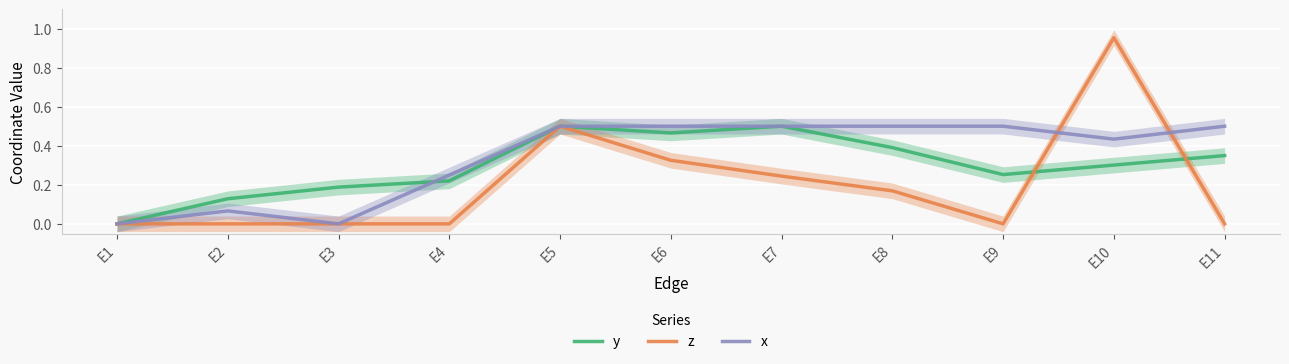

At which label does z reach its minimum?

E1